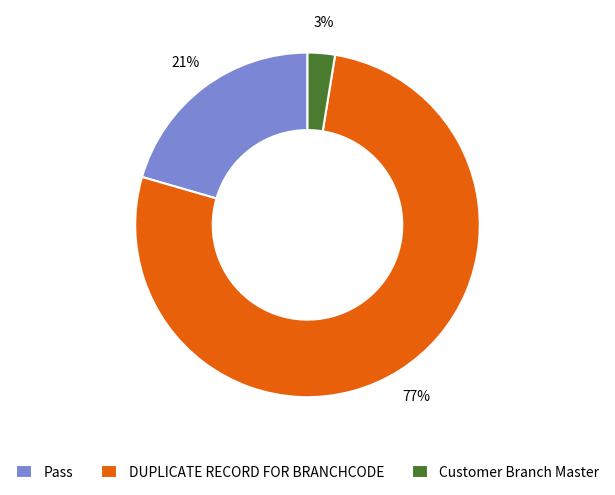

Count the number of slices in the pie.

3